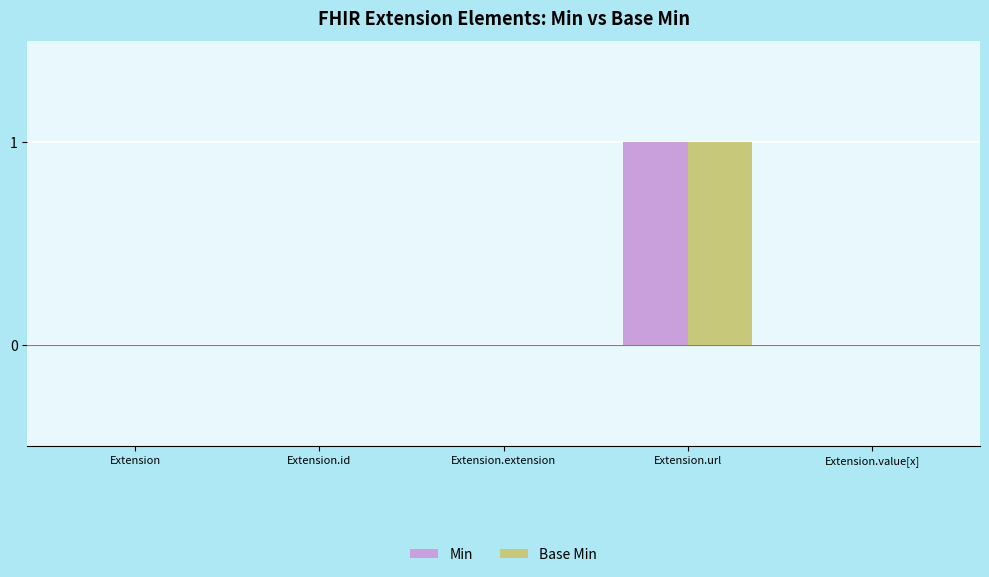

Reading right to left, list all the values displayed in this chart.

Min: Extension.value[x]=0	Extension.url=1	Extension.extension=0	Extension.id=0	Extension=0
Base Min: Extension.value[x]=0	Extension.url=1	Extension.extension=0	Extension.id=0	Extension=0